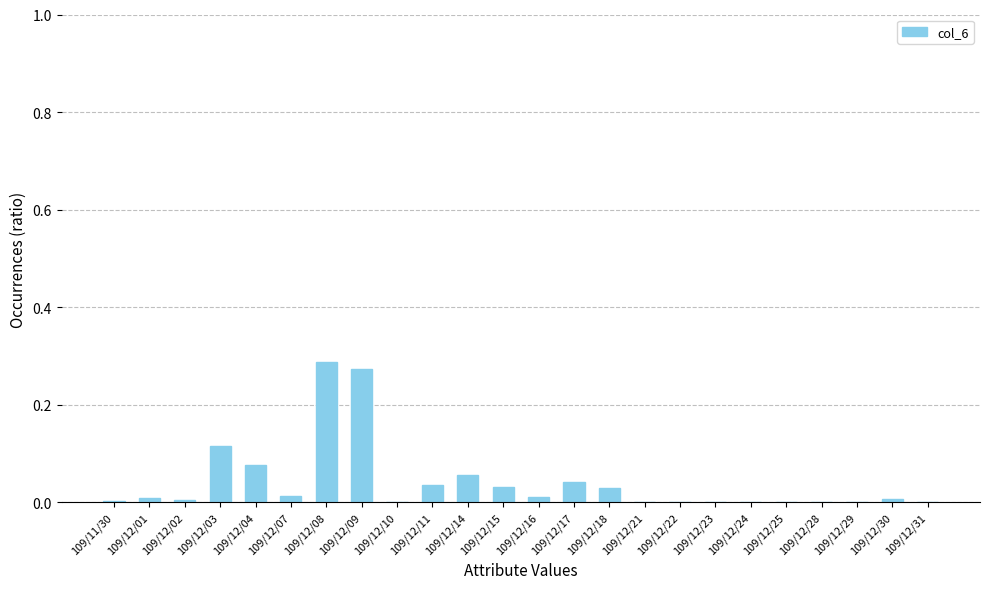

Is it true that the value at 109/12/23 is 0.0?

True